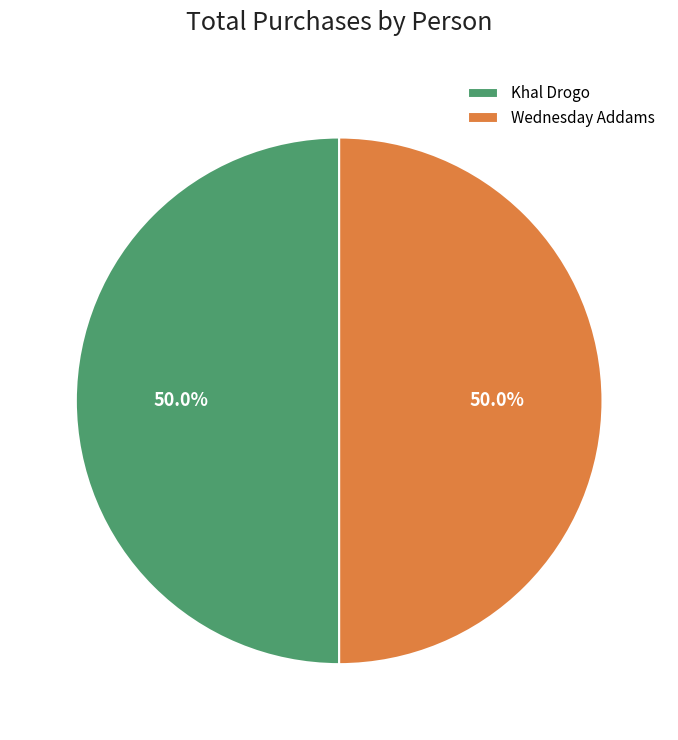

What is the ratio of the value at Khal Drogo to the value at Wednesday Addams?

1.0